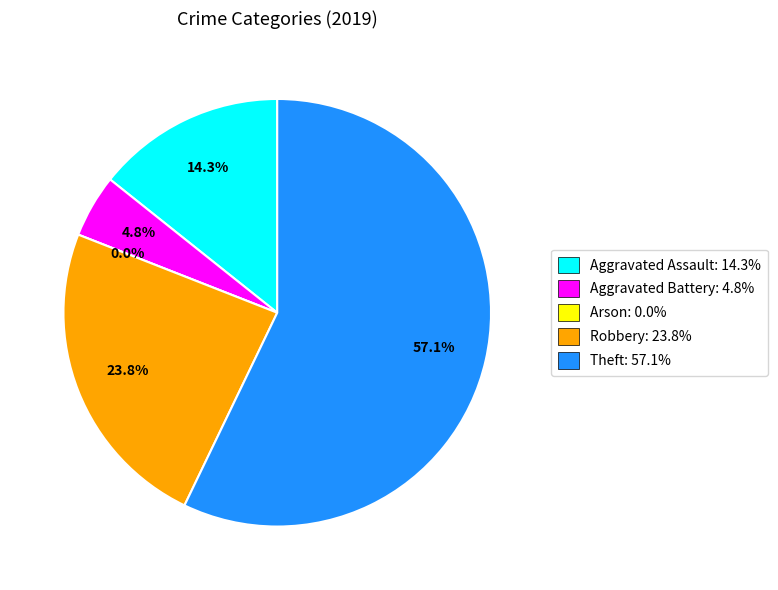

How many slices are in this pie chart?

5